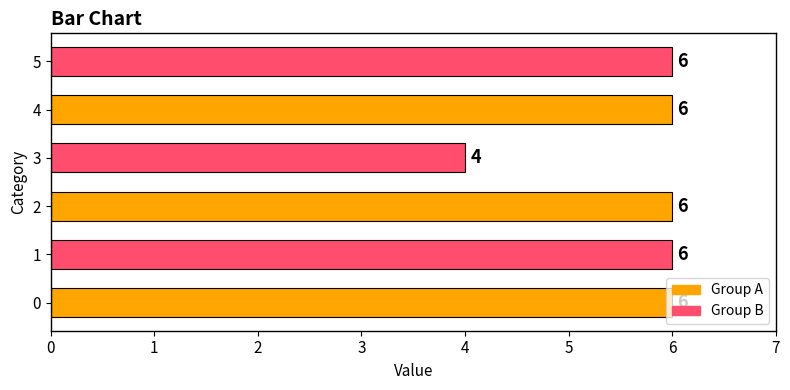

What is the average value?

6